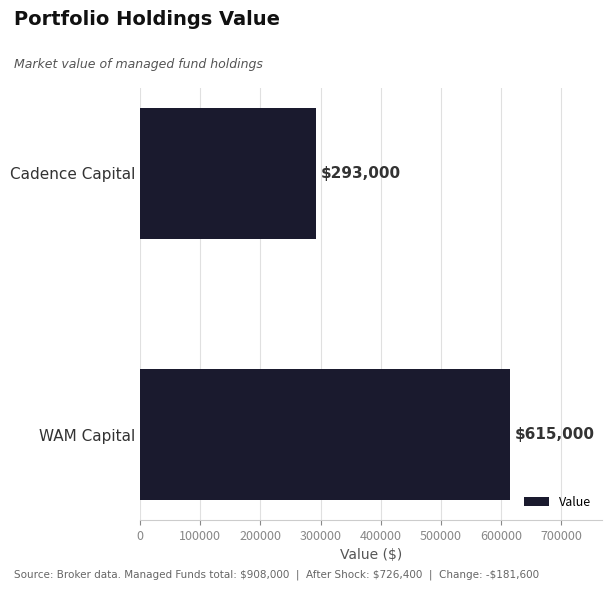

What is the minimum value shown in the chart?

293000